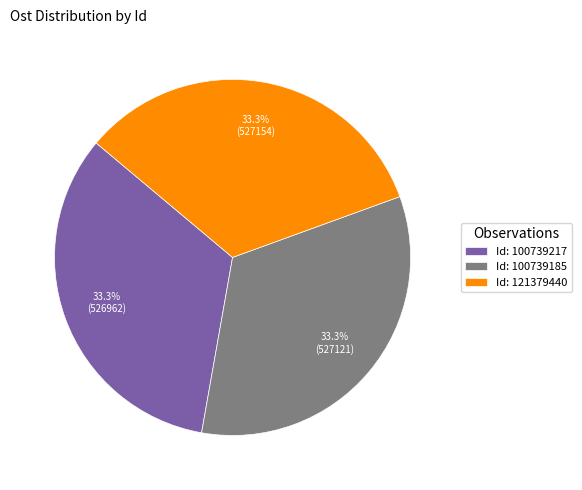

What percentage do Id: 121379440 and Id: 100739217 together represent?

66.7%